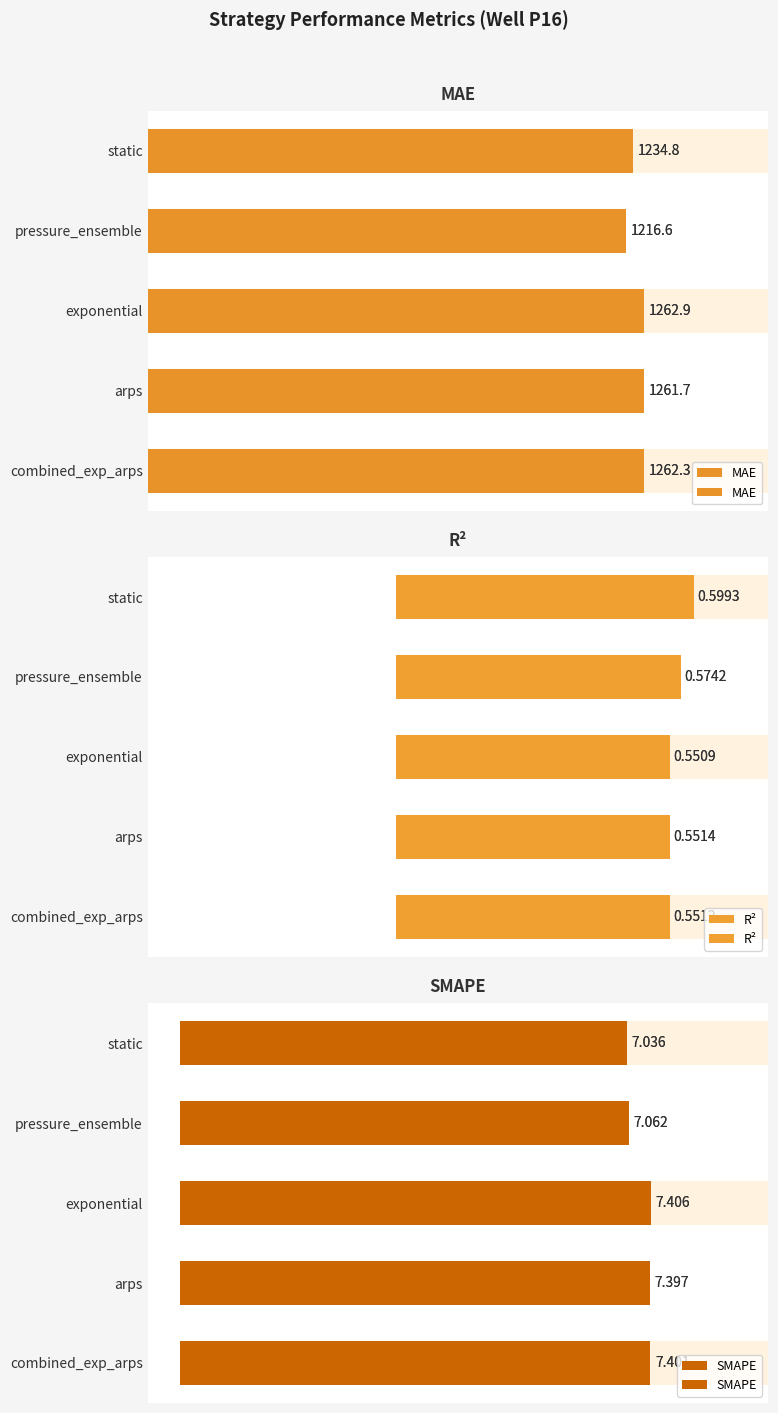

Which series has the largest range (max minus min)?

MAE